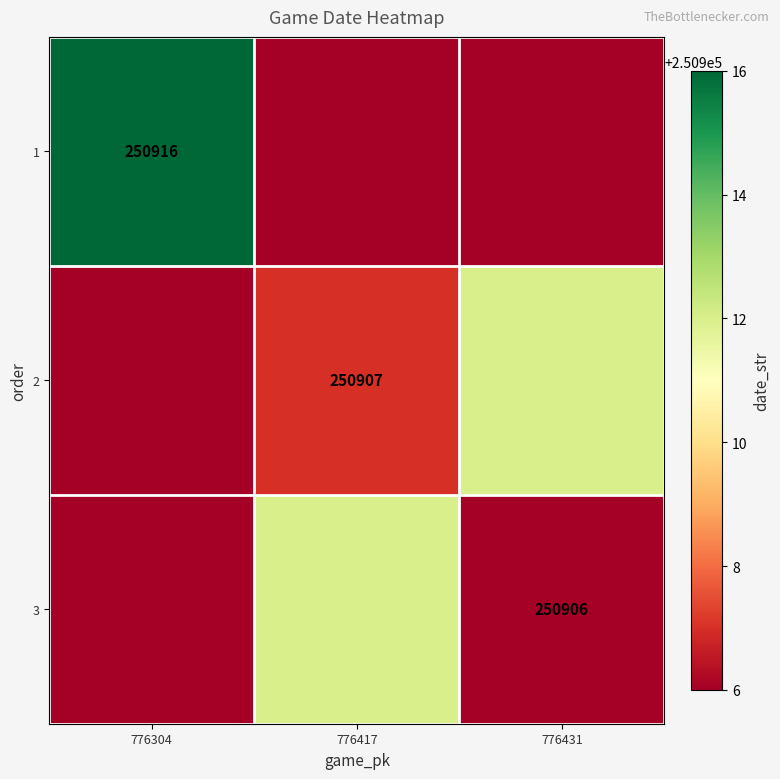

What is the smallest value displayed?

250906